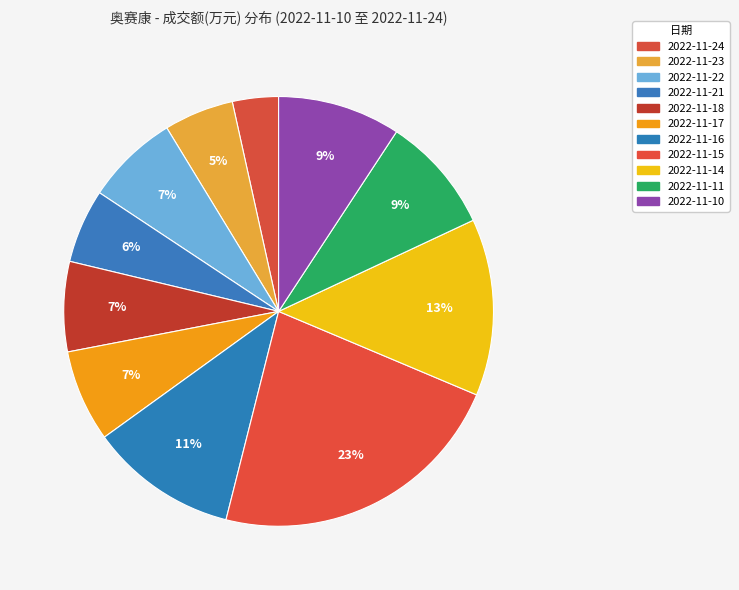

How many segments does this pie chart have?

11